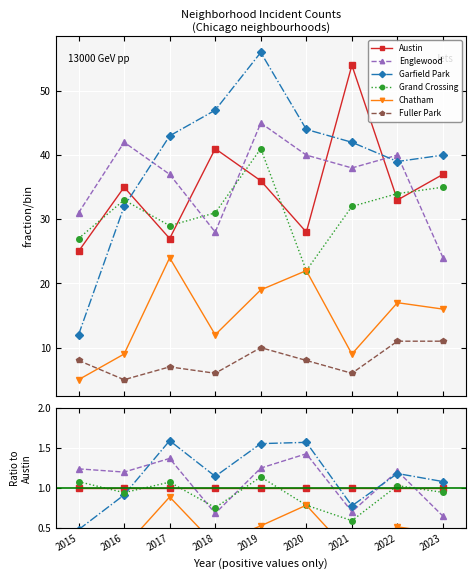

What is the value of the Grand Crossing point at the 5th from the left?

1.1